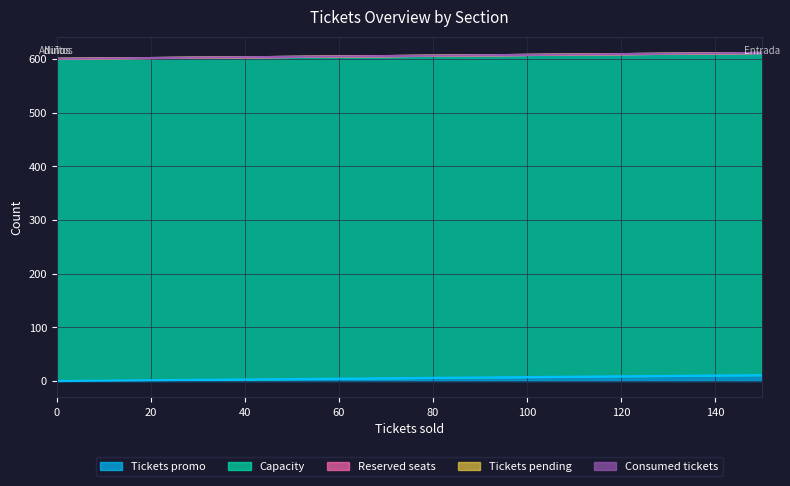

True or false: Tickets promo has a value of 0 at Niños.

True